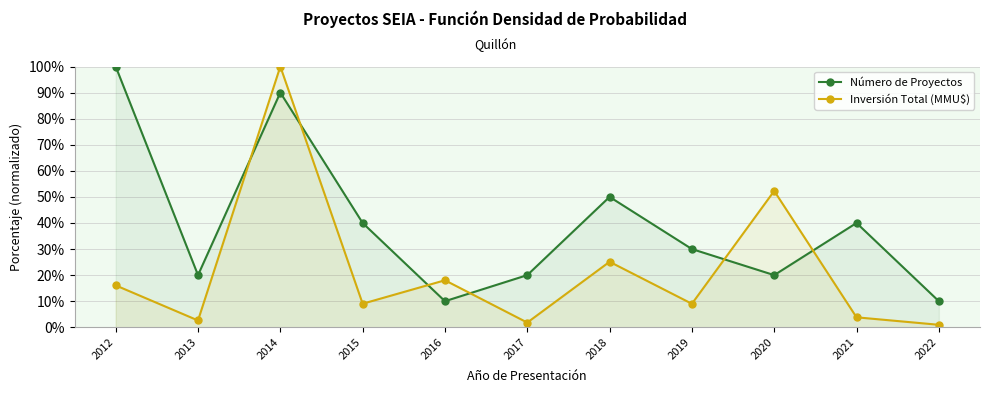

Which label corresponds to the smallest value in the chart?

2022